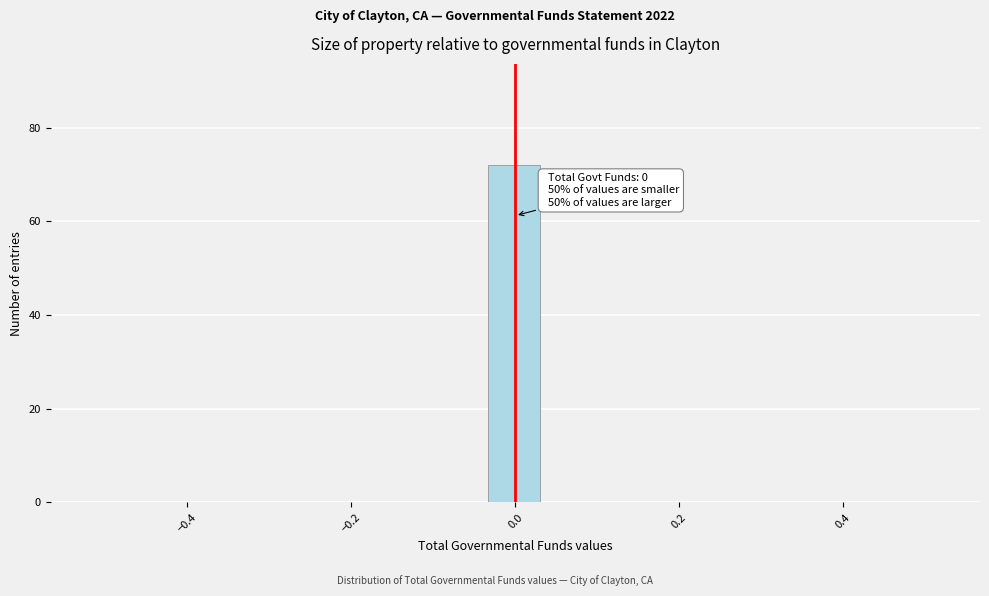

Read against the x-axis, roughly where is the centre of the tallest bar?

0.00